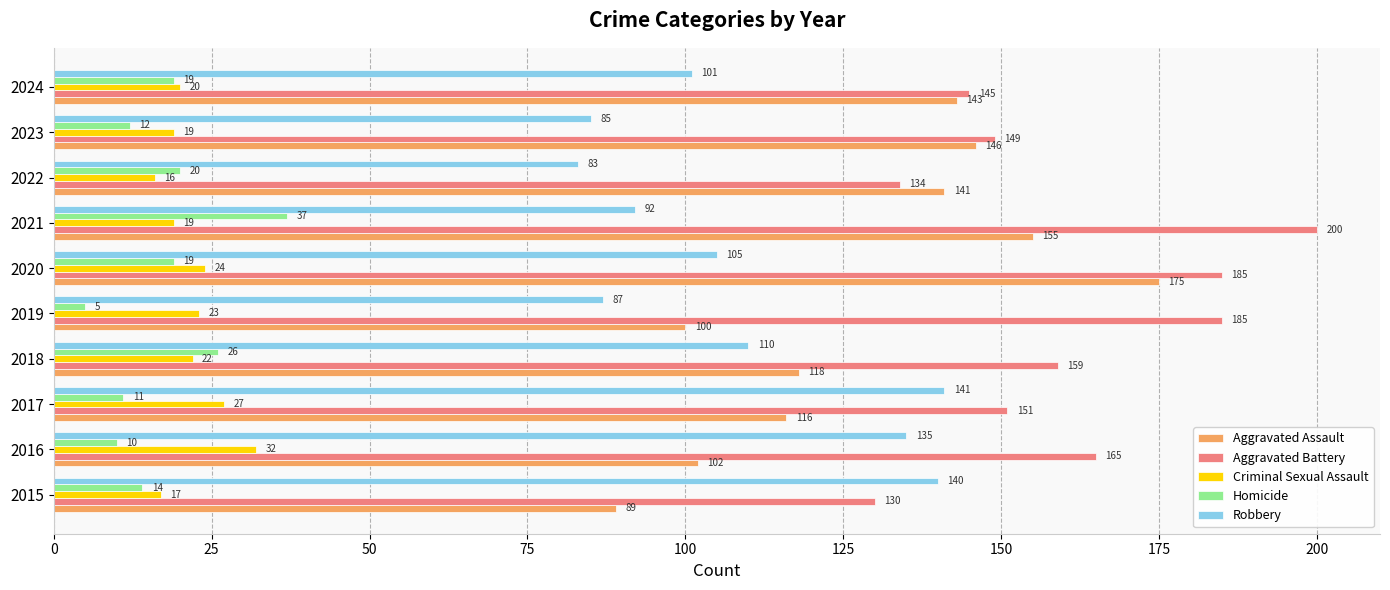

The Aggravated Battery series shows 177 at 2015. True or false?

False